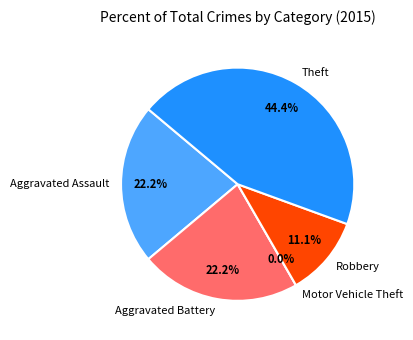

To the nearest percent, what is the average slice percentage?

20%